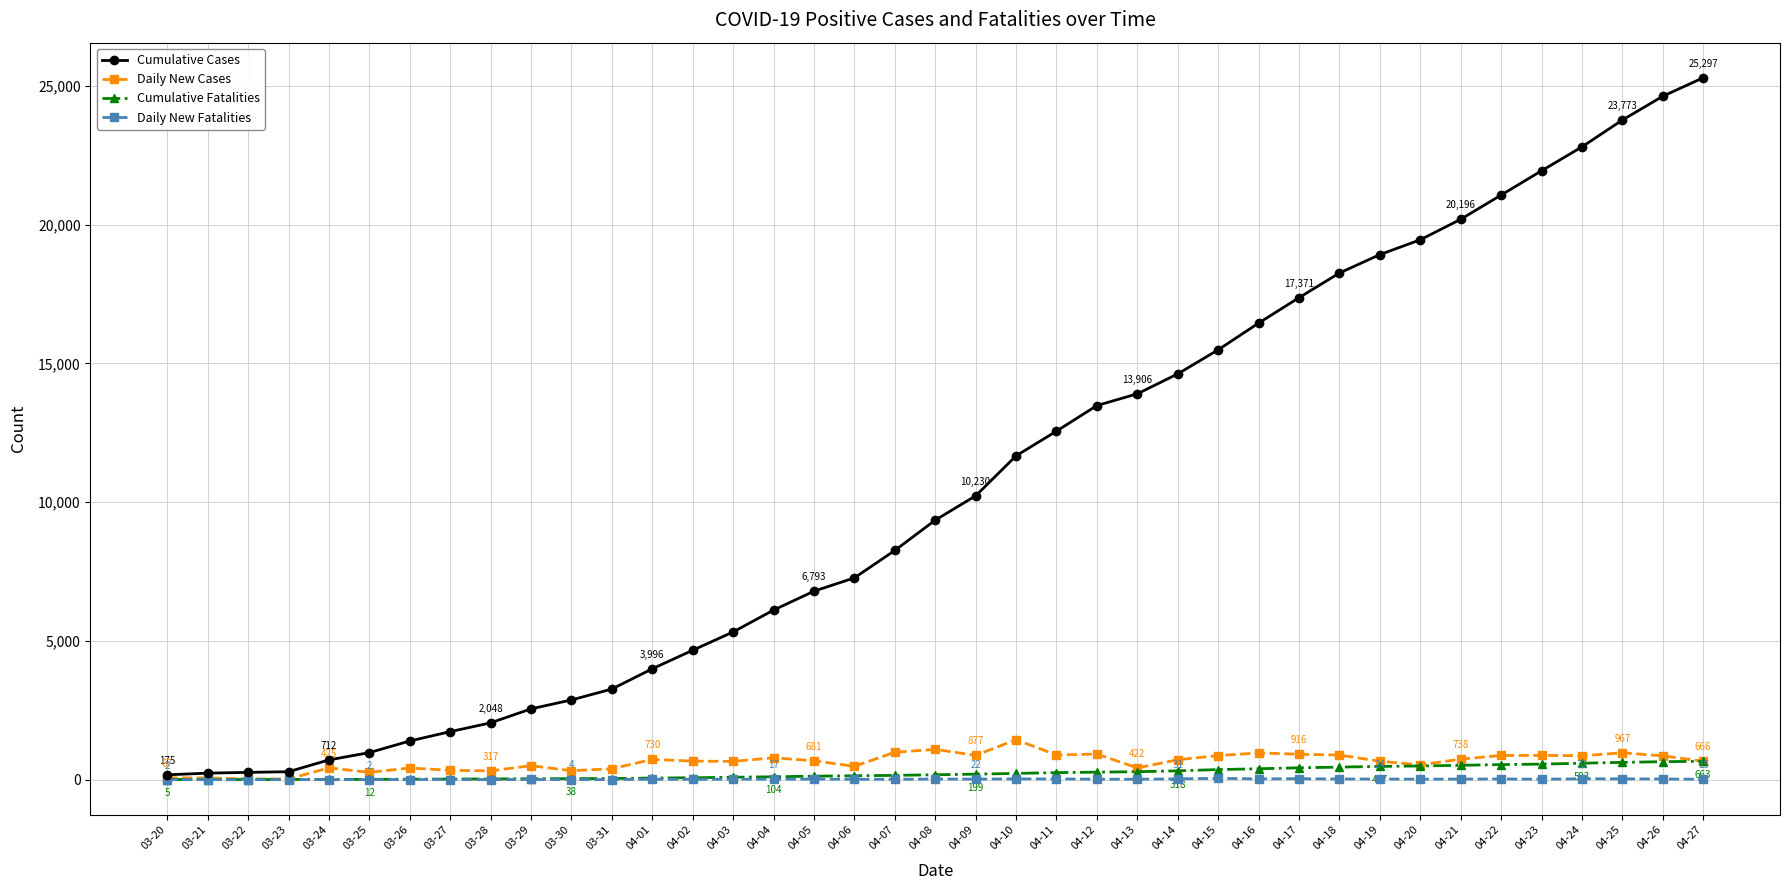

What is the difference between the highest and lowest values at 04-09?

10208